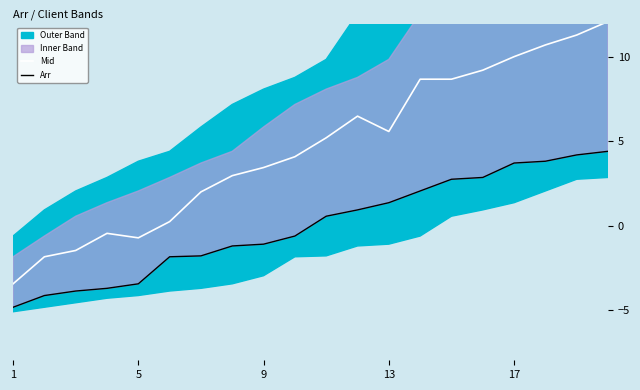

True or false: Mid and Arr intersect in this chart.

False